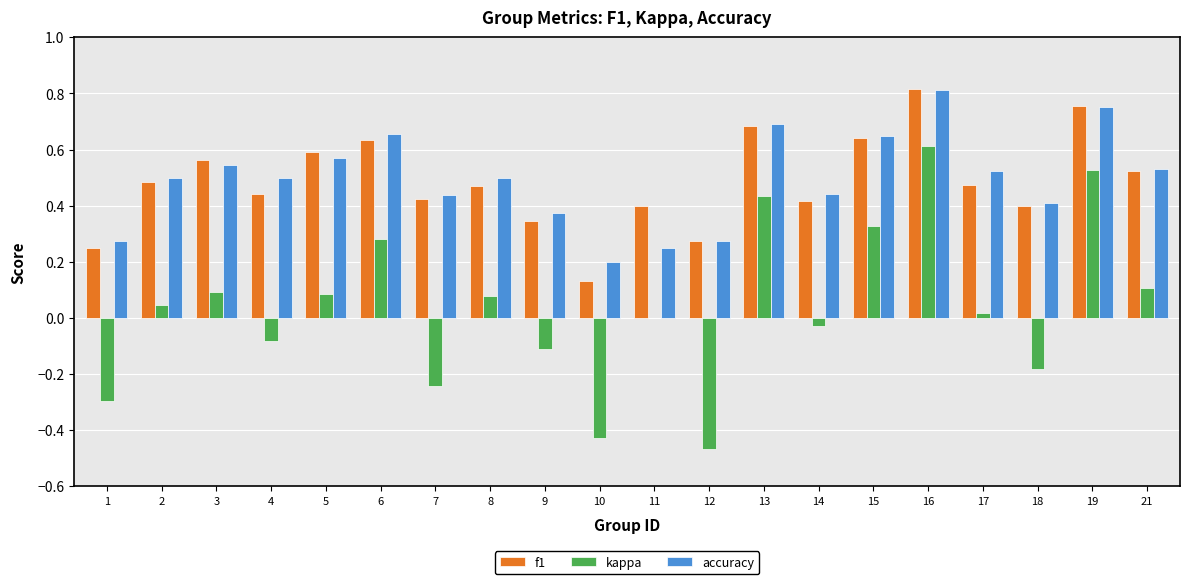

Which category has the highest value across all series?

16